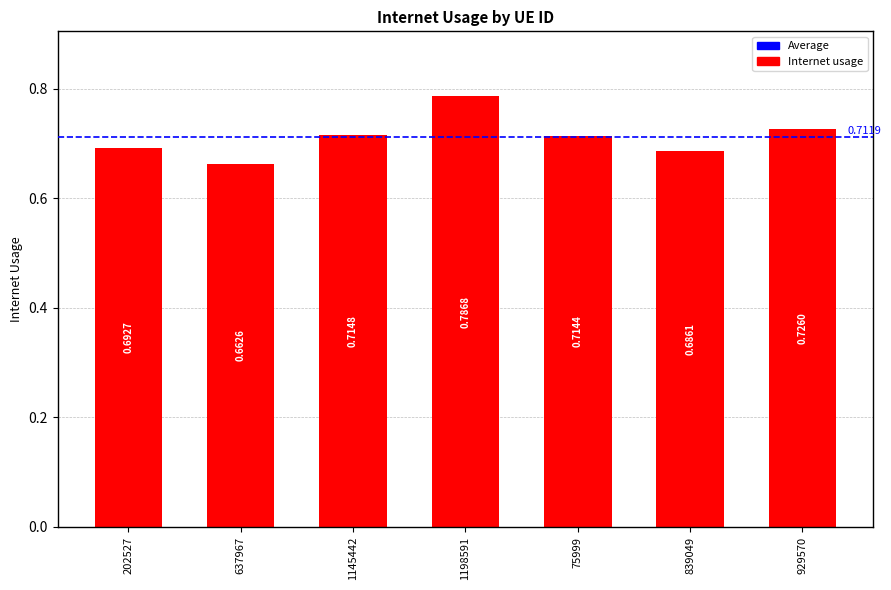

Rank the categories by value from highest to lowest.

1198591, 929570, 1145442, 75999, 202527, 839049, 637967